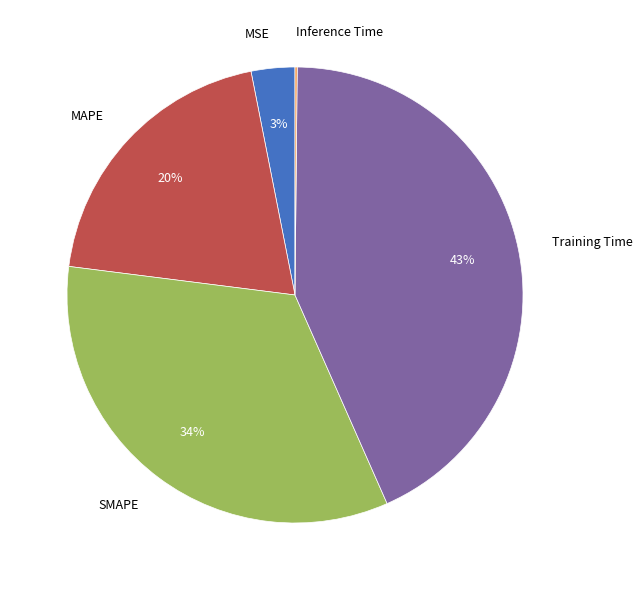

Between MAPE and Training Time, which is larger?

Training Time